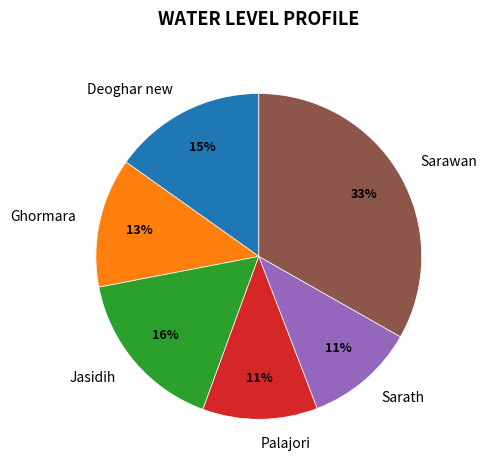

How many slices are in this pie chart?

6